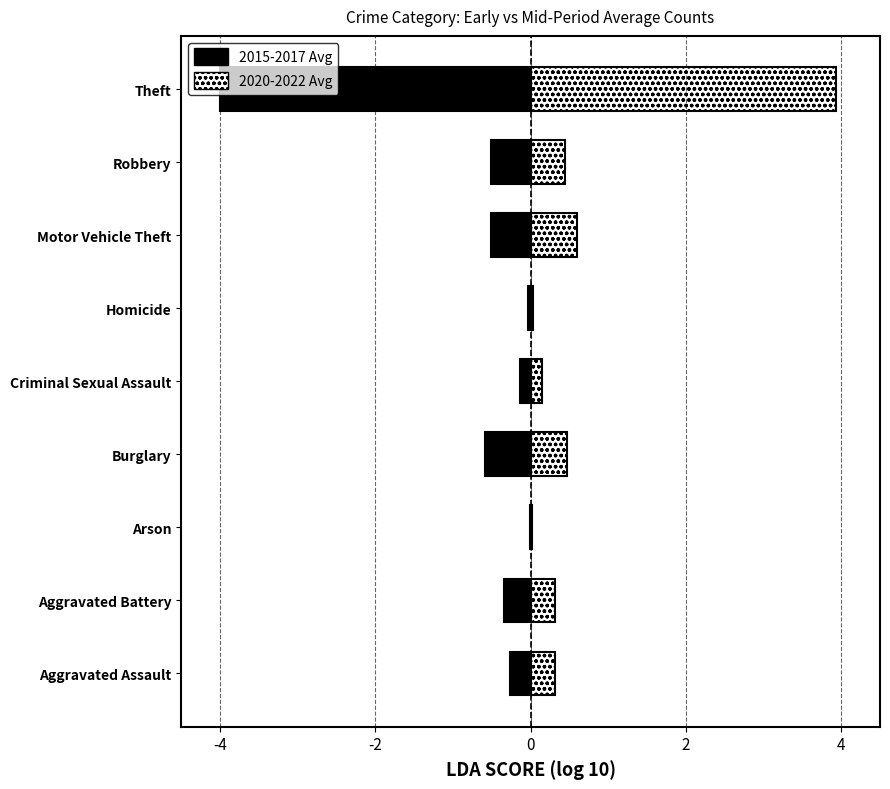

What is the difference between the maximum and minimum values in the 2015-2017 Avg series?

4.0